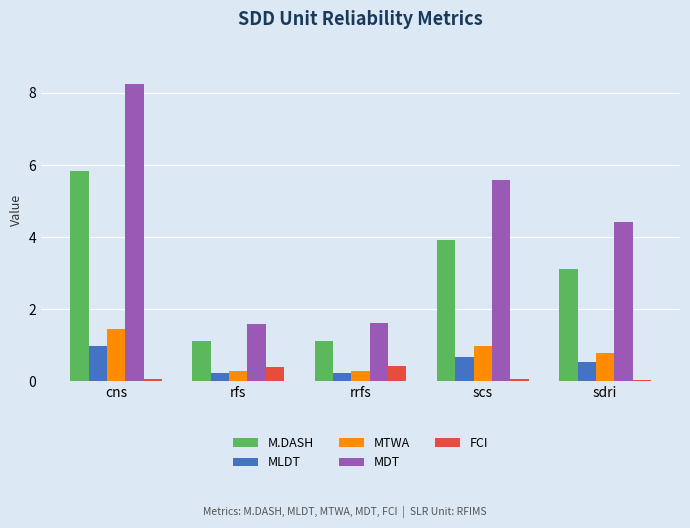

What is the highest value of the MLDT series?

1.0